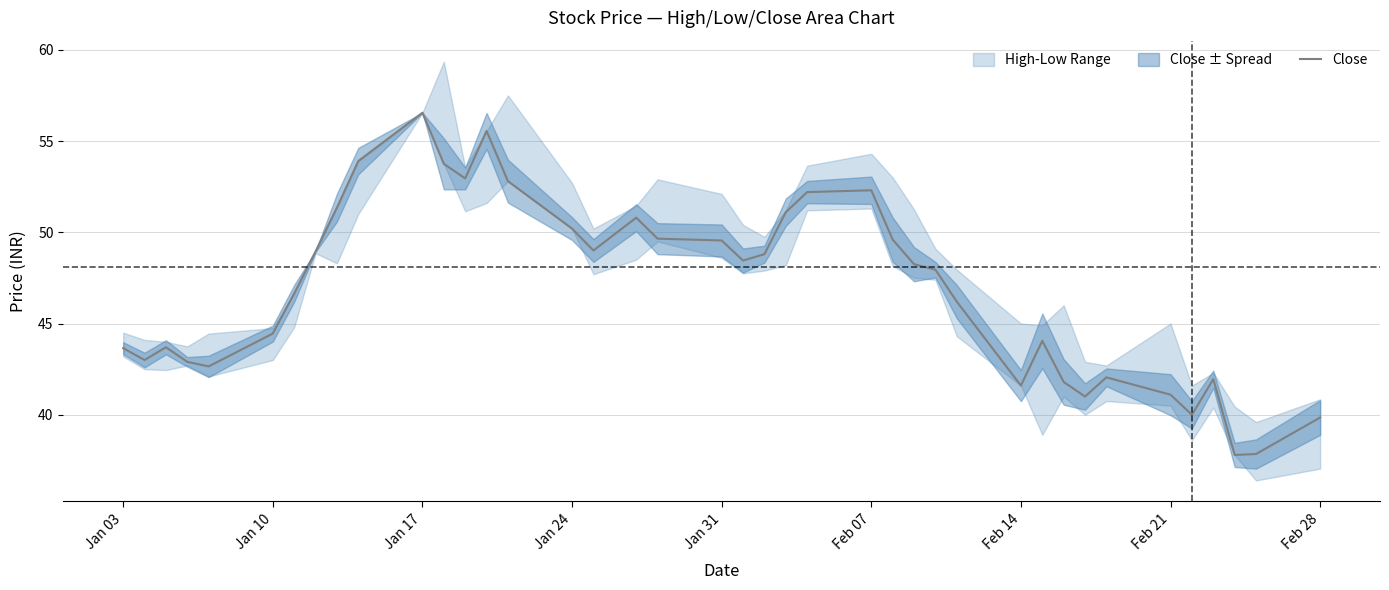

How many categories are shown in the chart?

40